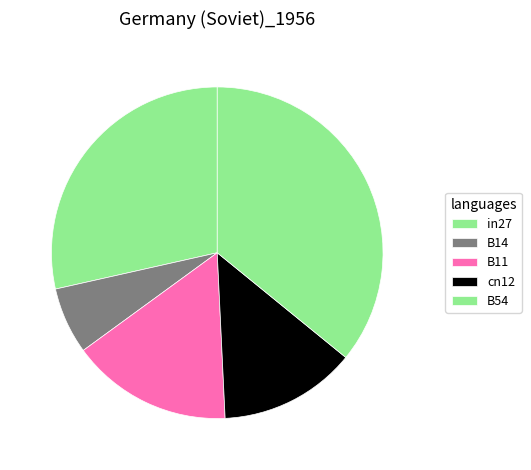

Is there any slice that represents more than half of the pie?

No